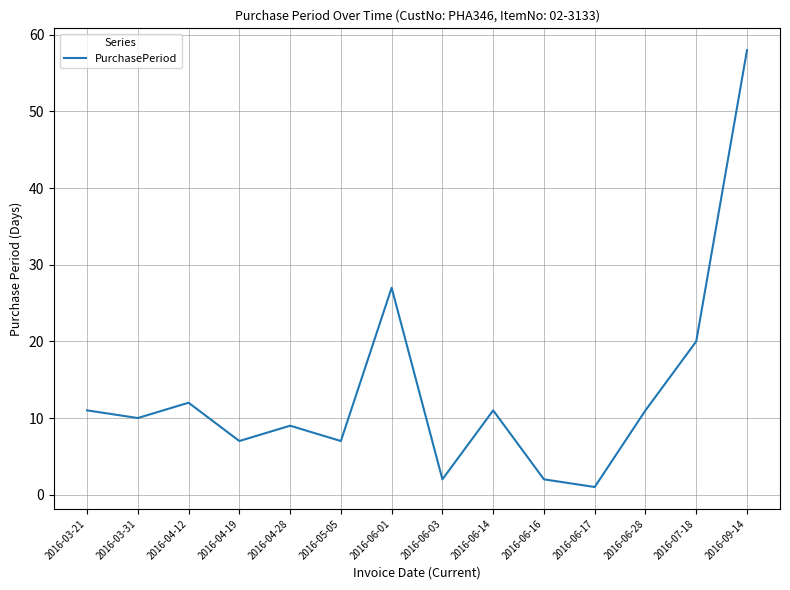

Between 2016-07-18 and 2016-06-16, which is larger?

2016-07-18